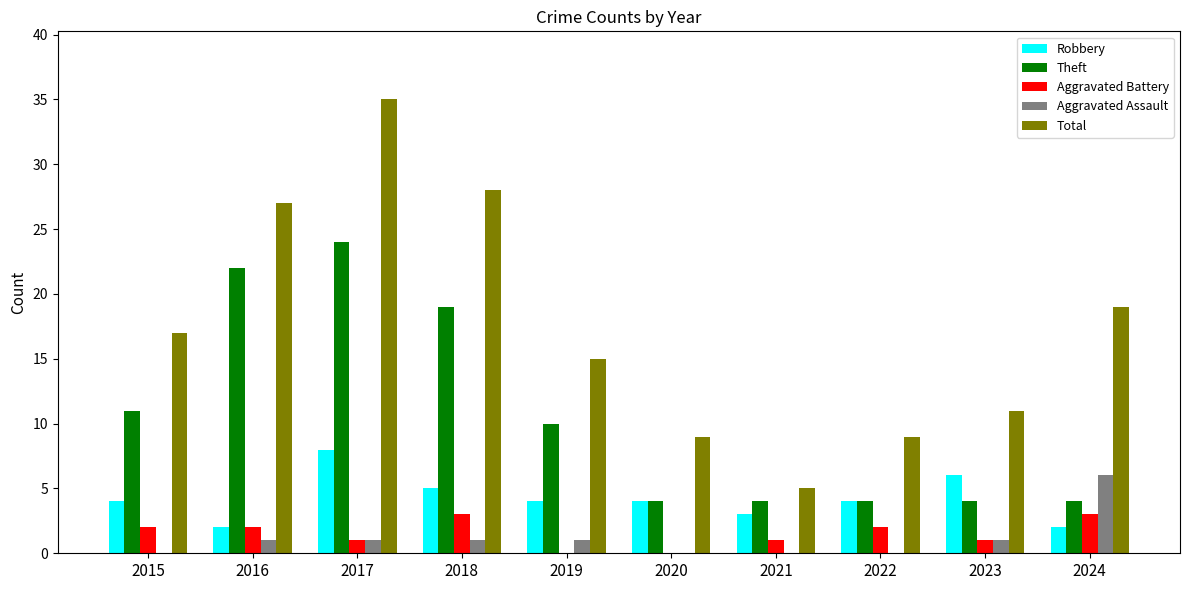

What is the sum of the Aggravated Battery values at 2024 and 2020?

3